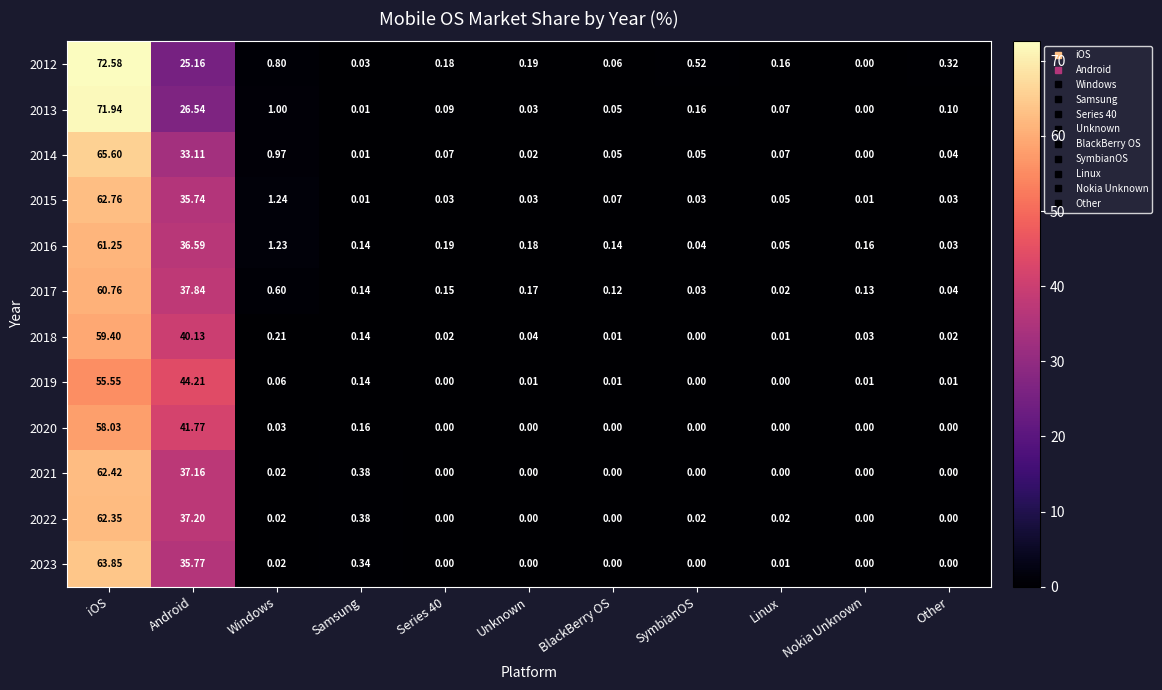

At which category is the sum across all series the highest?

iOS